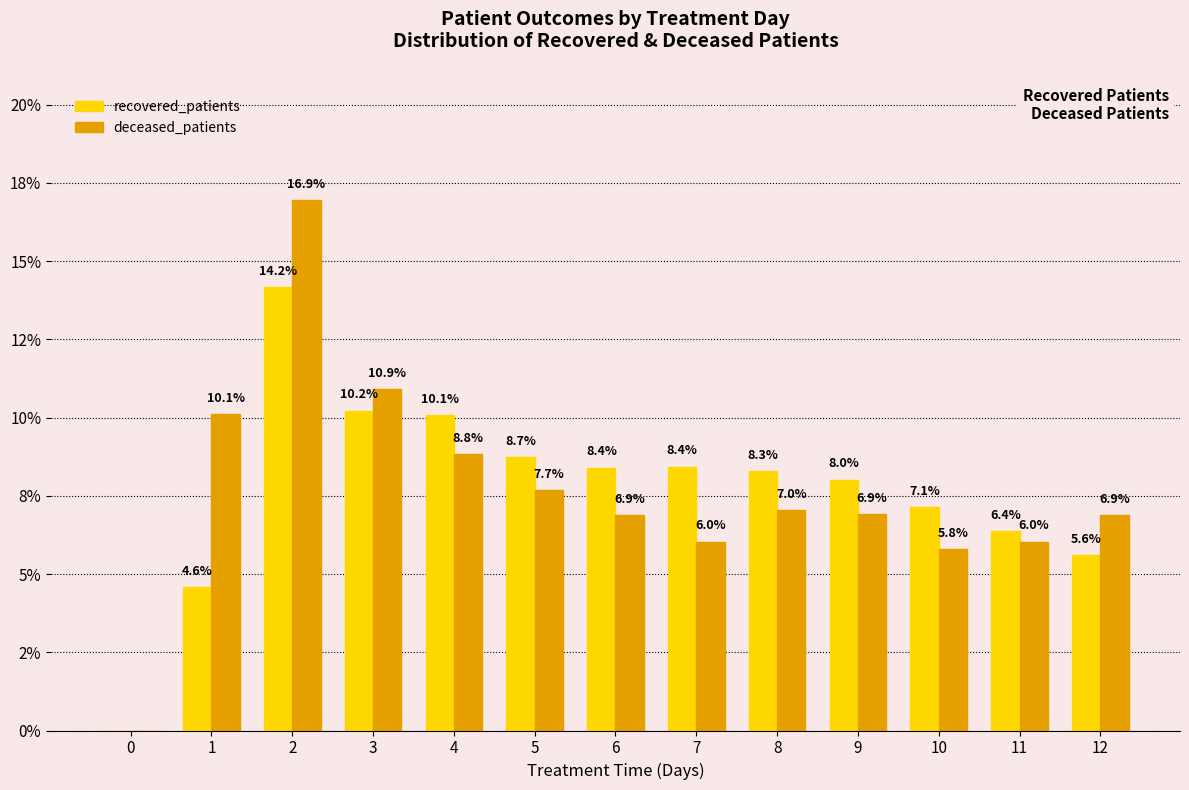

At how many categories does at least one series exceed 2?

12